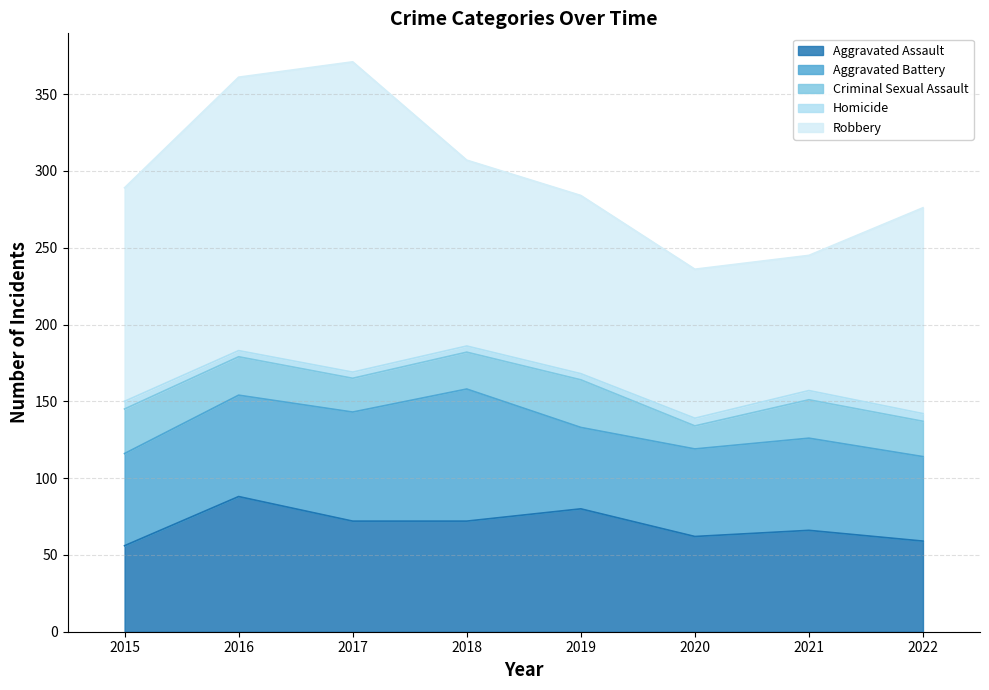

What are all the series names shown in the legend?

Aggravated Assault, Aggravated Battery, Criminal Sexual Assault, Homicide, Robbery